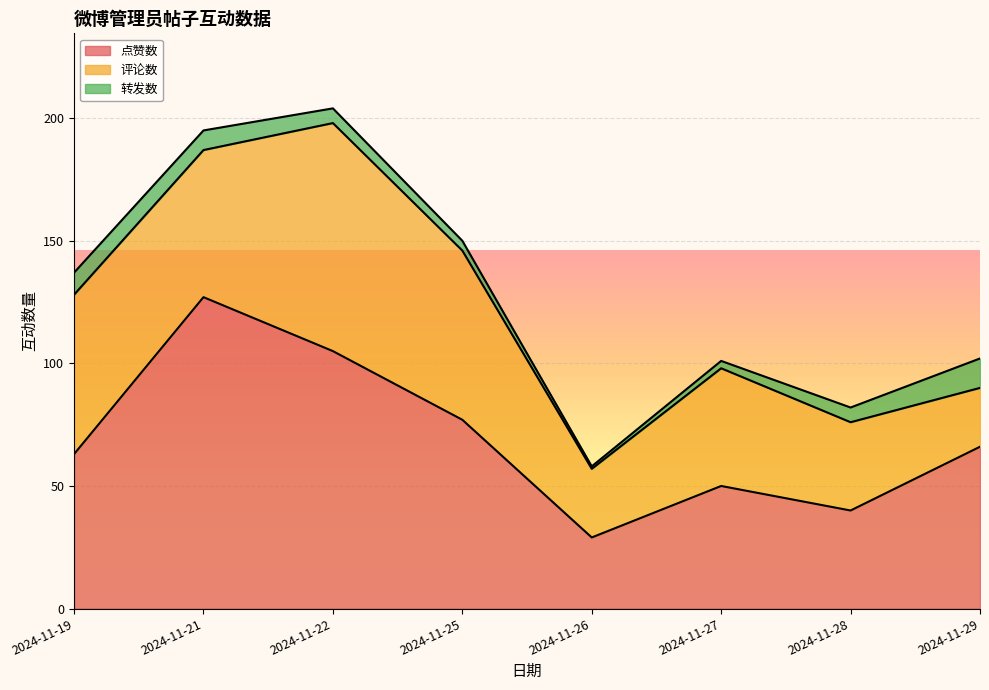

In 点赞数, how many points are higher than both neighbors (excluding endpoints)?

2